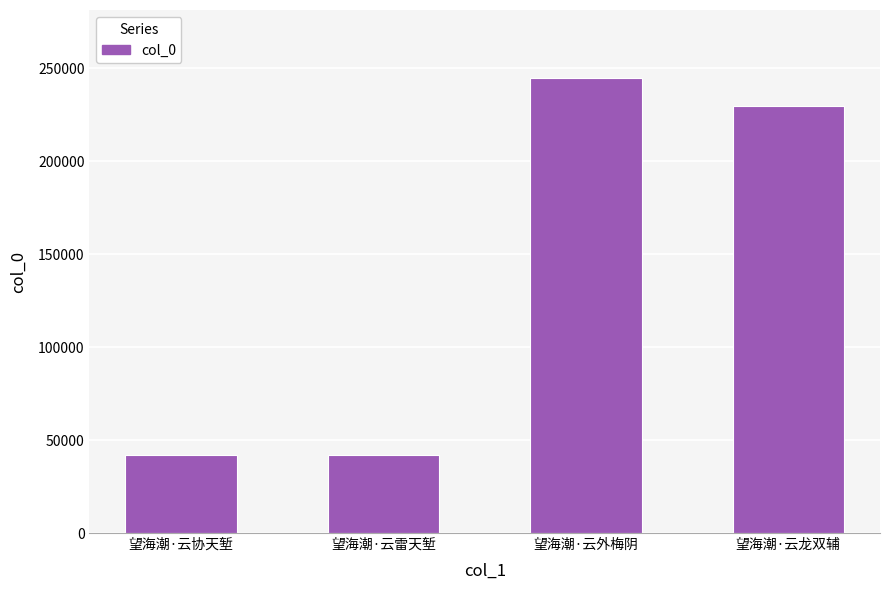

What is the maximum value shown in the chart?

244673